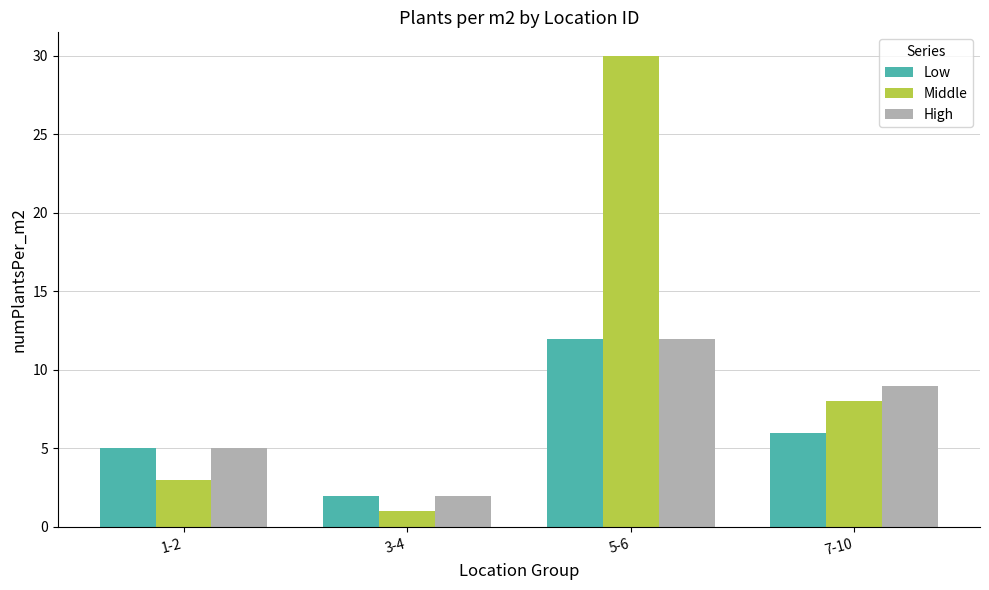

Rank the categories by Middle value from highest to lowest.

5-6, 7-10, 1-2, 3-4